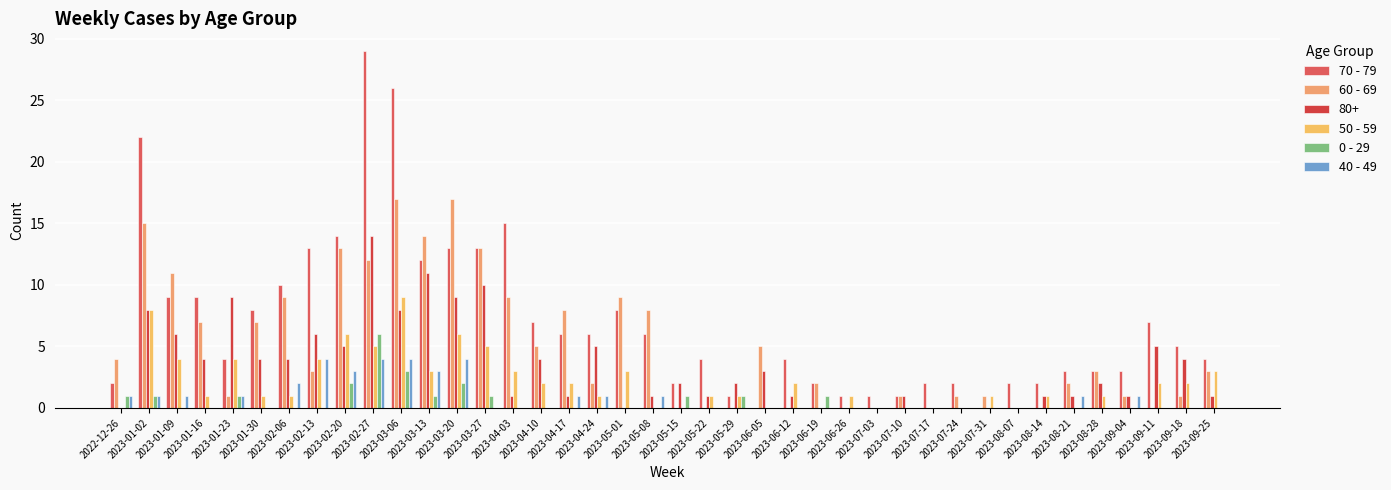

What is the total value across all series at 2023-09-25?

11